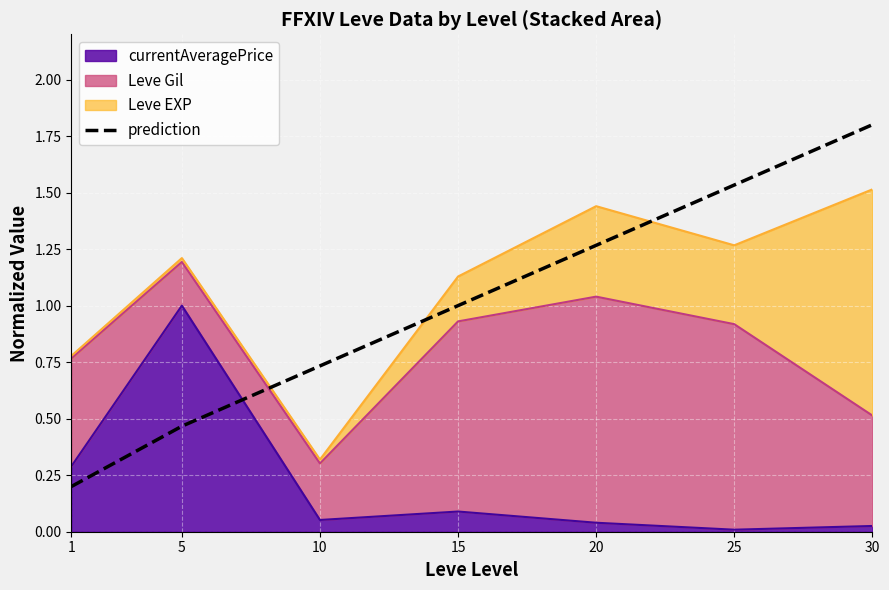

How many values are below 1?

3